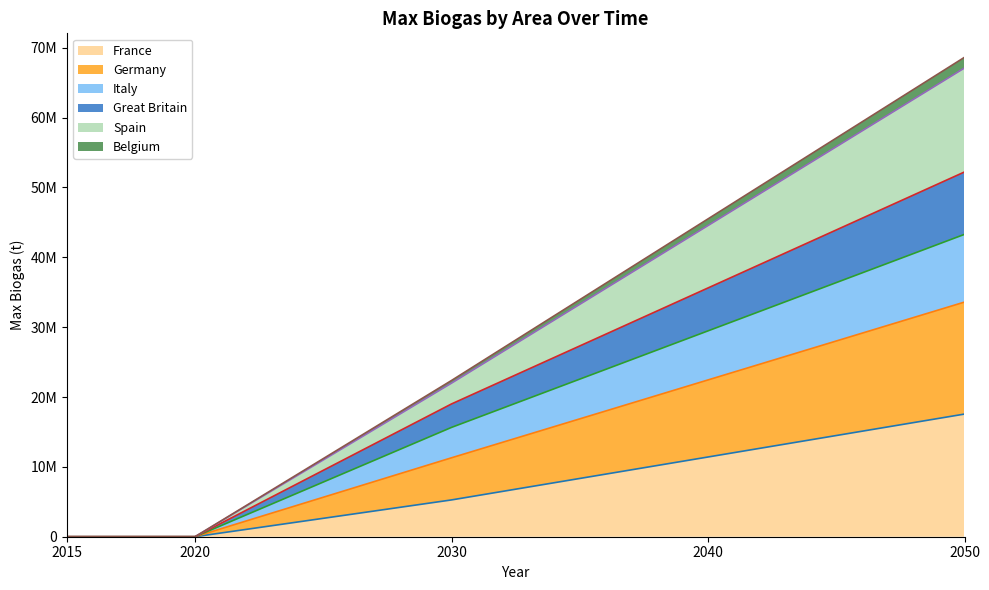

What is the value of the Spain point at the 3rd from the left?

22366412.2